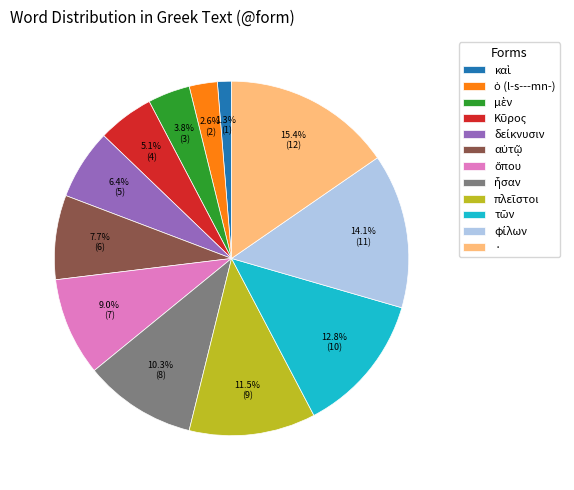

What is the largest slice in the pie chart?

·